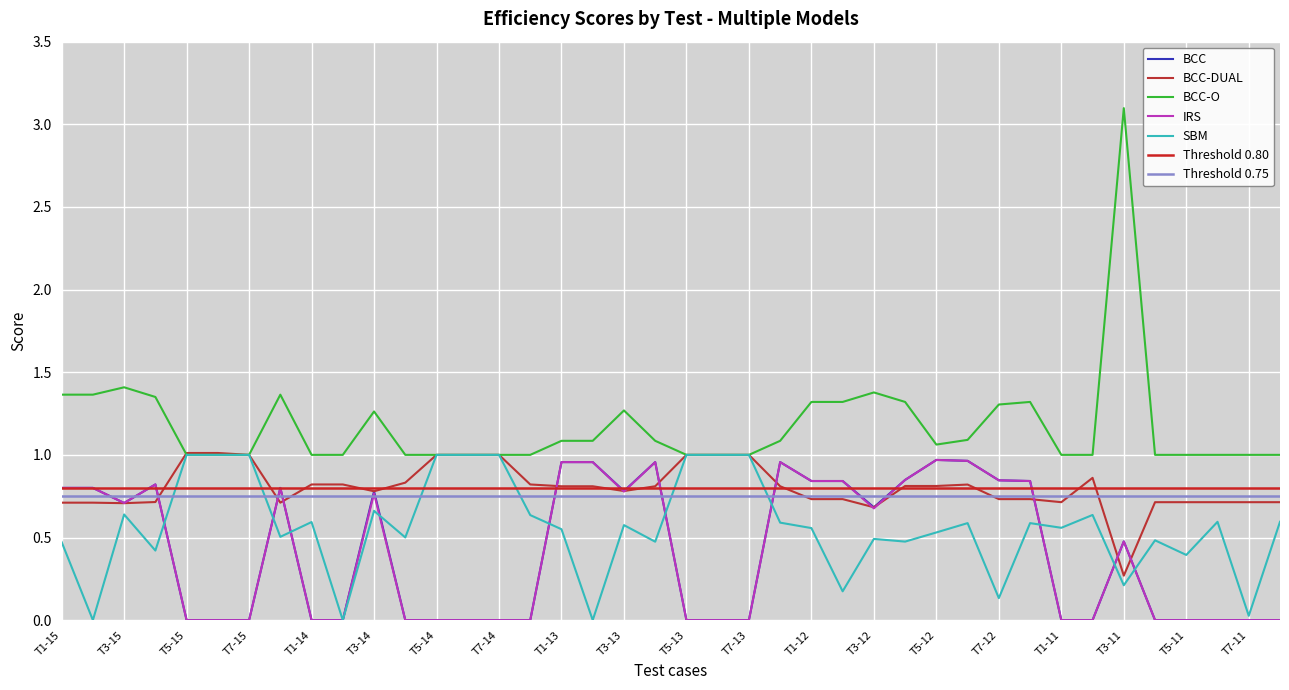

Is it true that IRS equals 0.0 at T7-11?

True